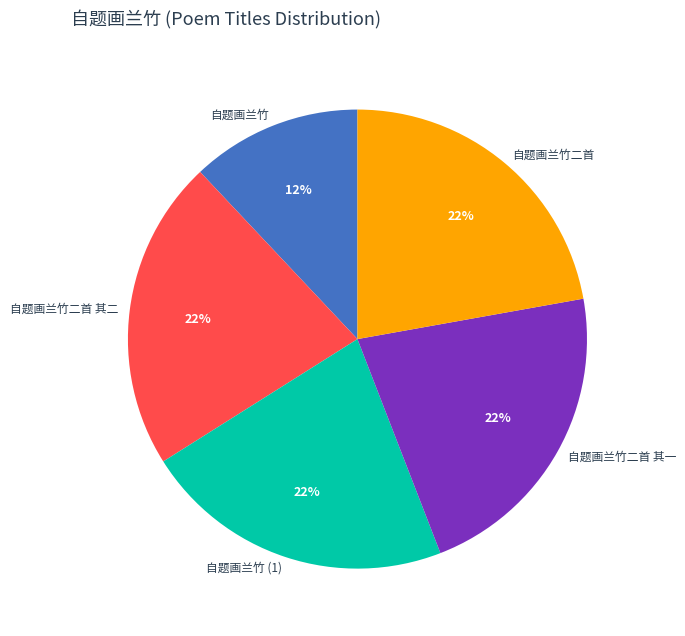

Combined, do 自题画兰竹 and 自题画兰竹二首 其一 account for over 50%?

No